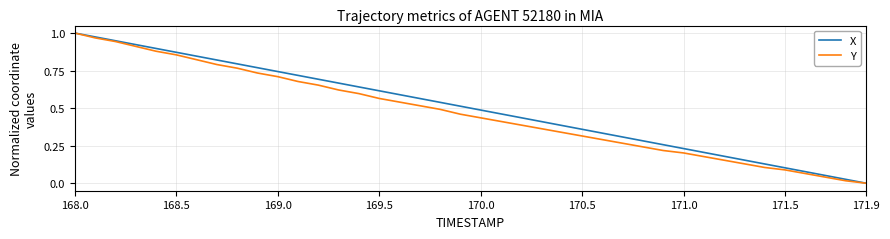

What is the difference between the second highest and second lowest values in the Y series?

1.0